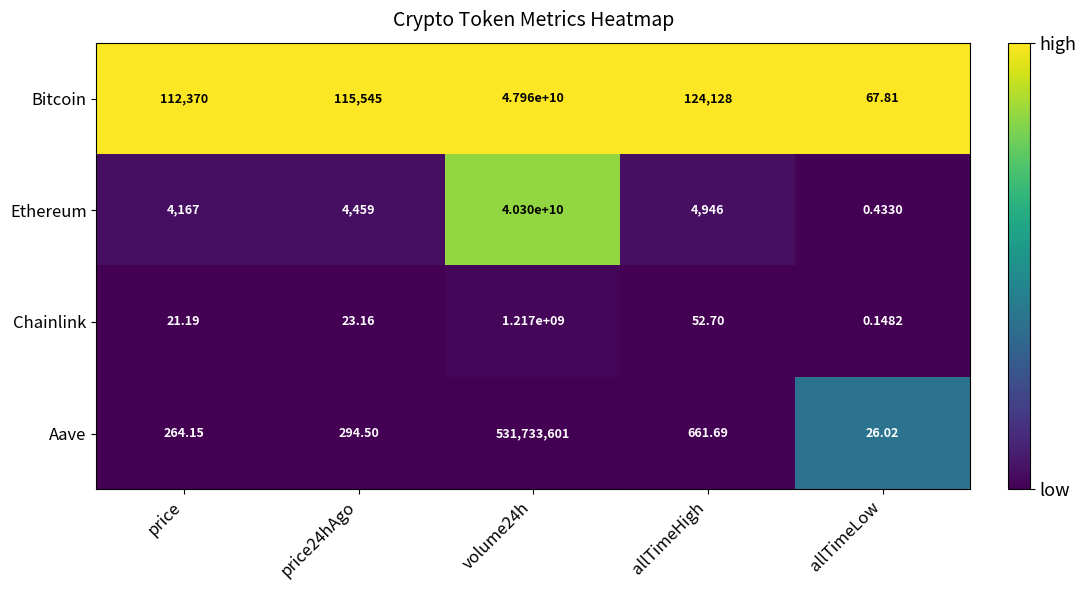

Which series changed the most between price and volume24h?

Bitcoin